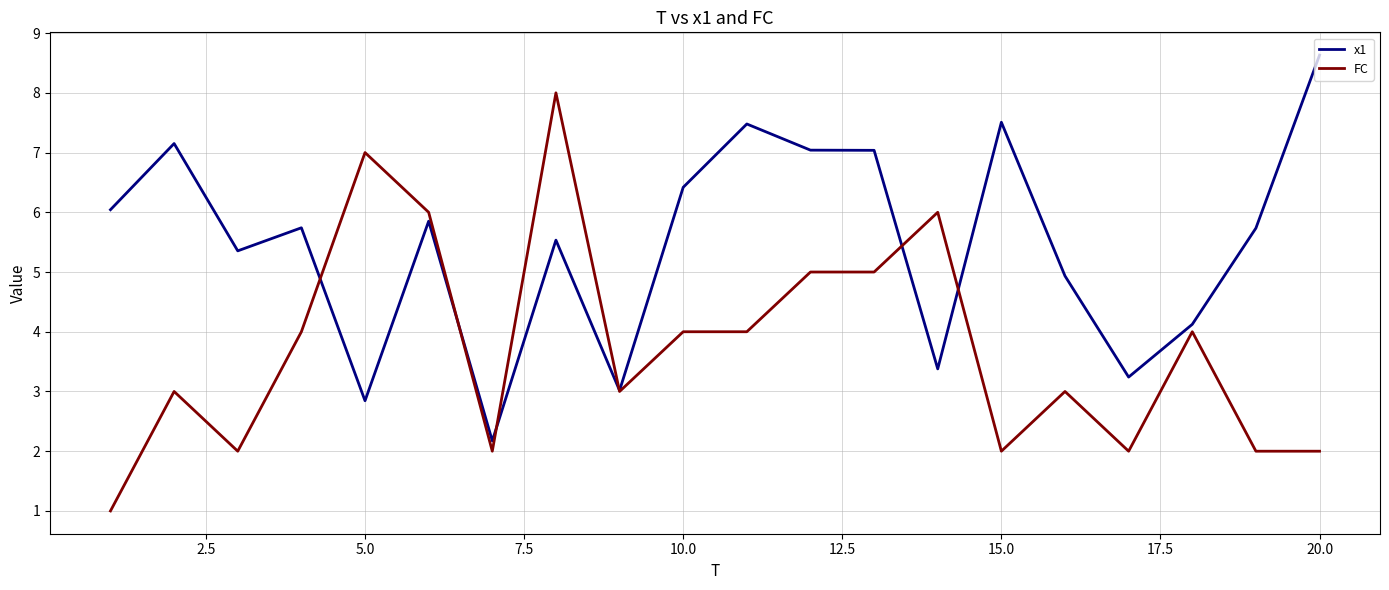

What is the lowest value of the x1 series?

2.2